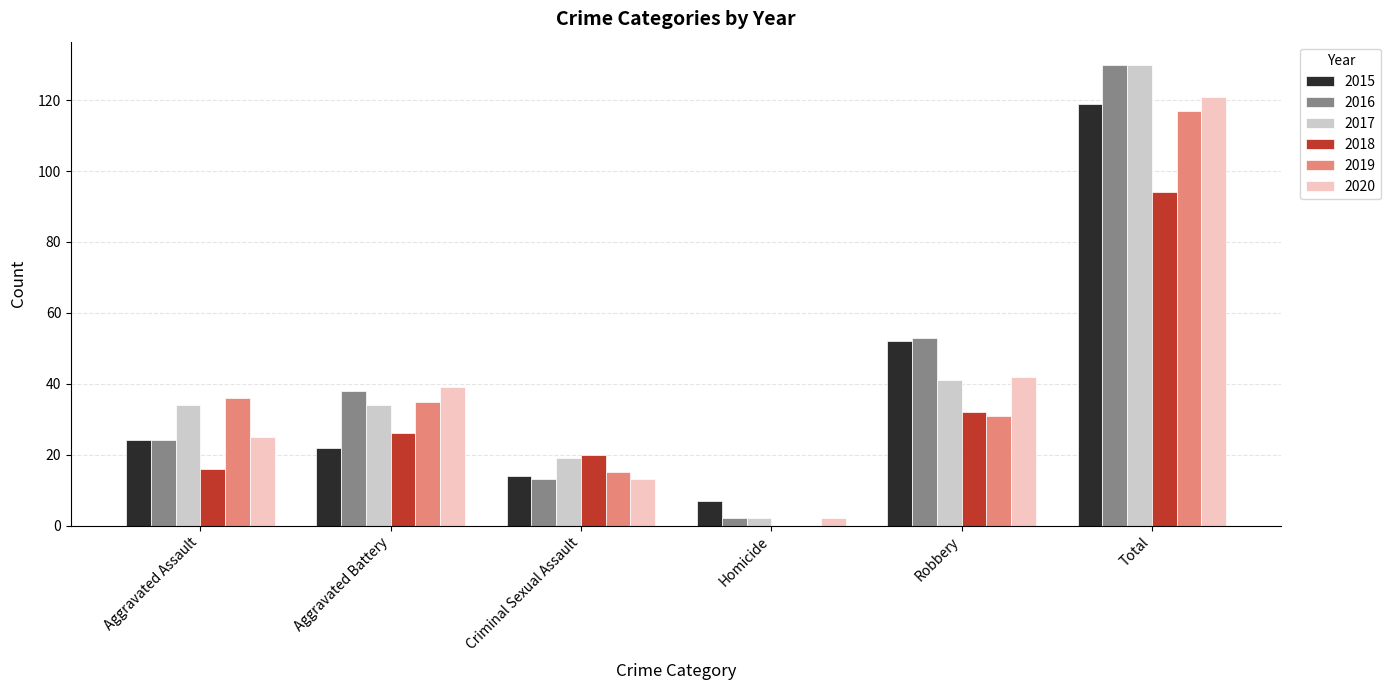

Which series changed the most between Criminal Sexual Assault and Robbery?

2016